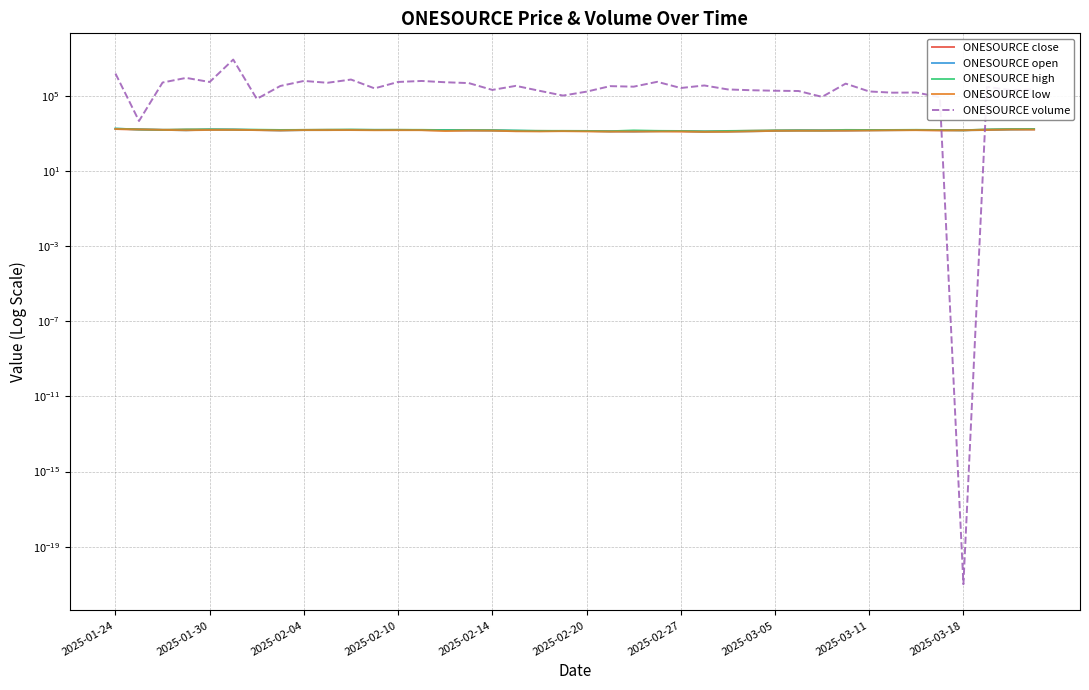

What is the highest value of the ONESOURCE high series?

1800.0